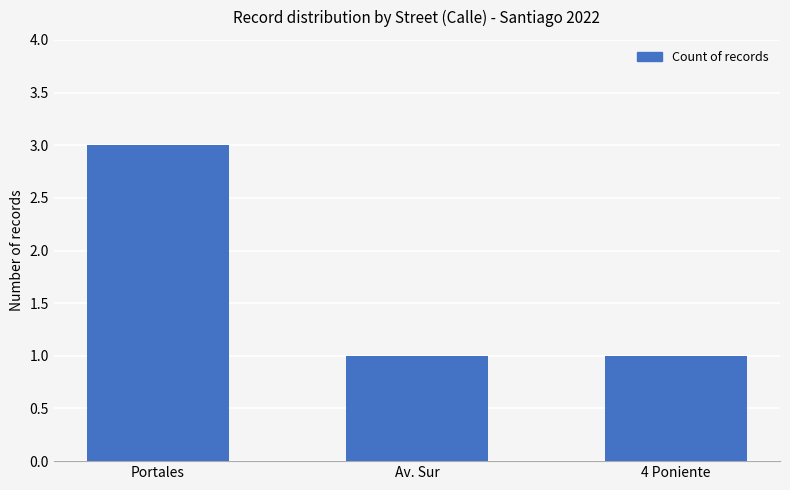

Which label corresponds to the largest value in the chart?

Portales